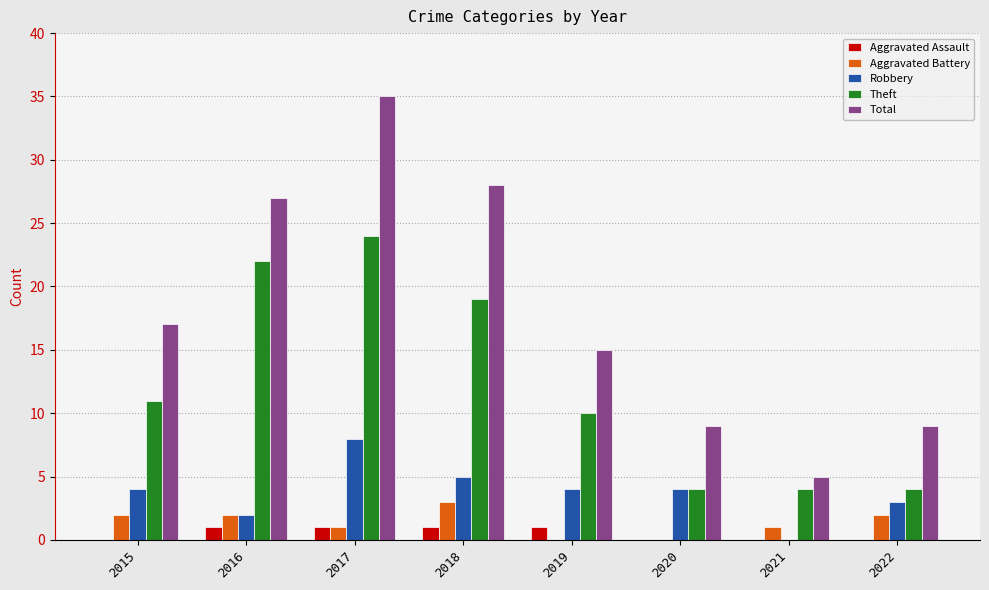

What is the sum of all Robbery values?

30